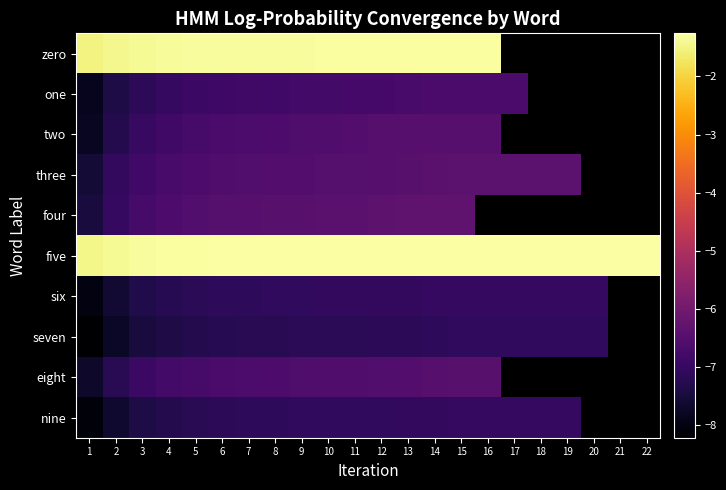

Rank the series by their maximum value, from highest to lowest.

five, zero, four, three, eight, two, one, six, nine, seven